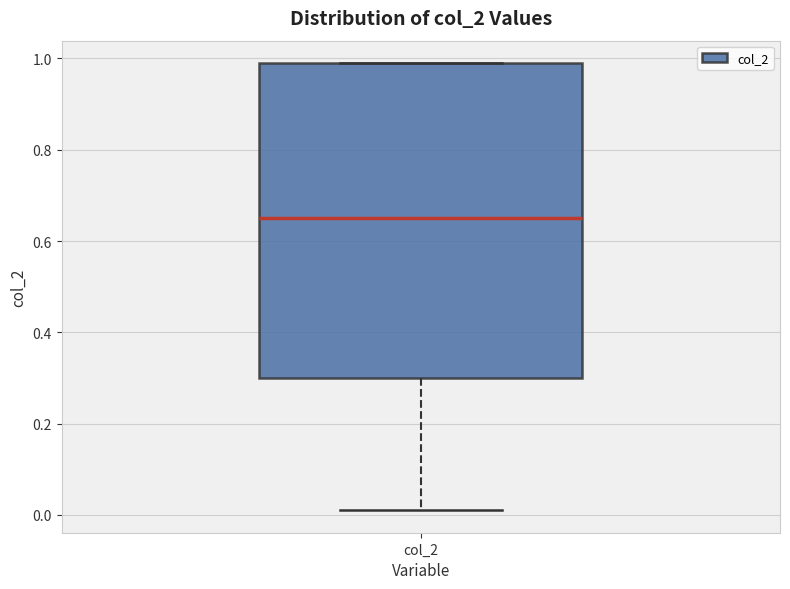

Read this box plot against the y-axis: the position of the median line, the range covered by the box, and the ends of both whiskers. The values are not printed on the chart, so give them approximately, as read against the axis.

median 0.66, box 0.30 to 1.00, whiskers 0.02 to 1.00